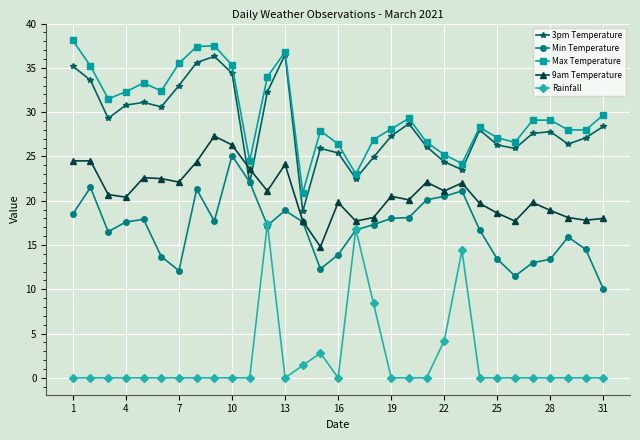

What is the greatest value displayed?

38.1